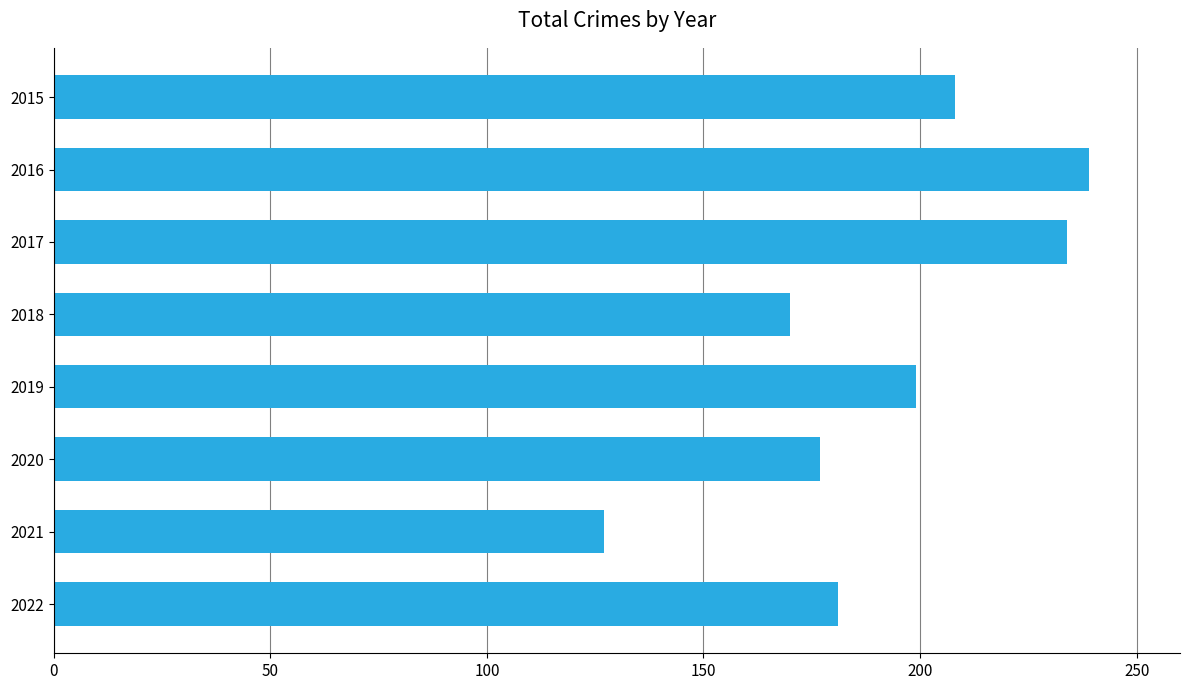

Which category has the lowest value across all series?

2021